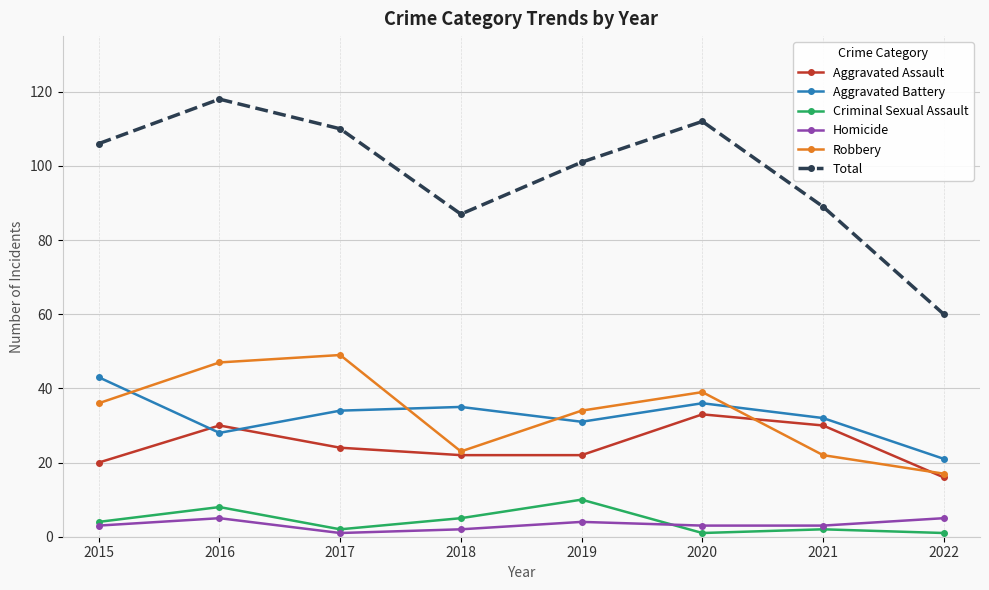

What are all the series names shown in the legend?

Aggravated Assault, Aggravated Battery, Criminal Sexual Assault, Homicide, Robbery, Total